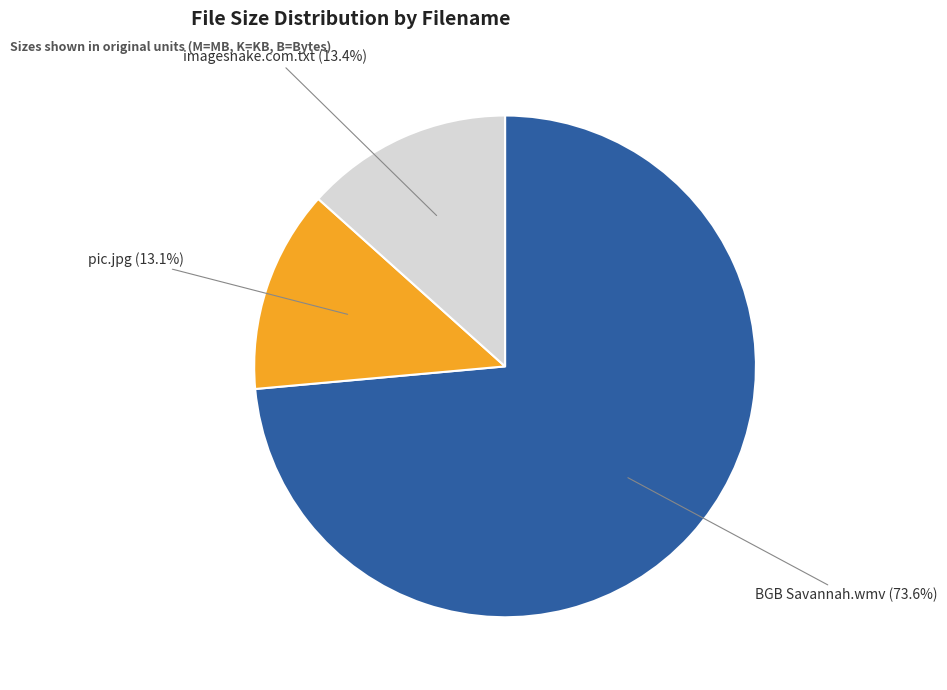

Between BGB Savannah.wmv (73.6%) and pic.jpg (13.1%), which is larger?

BGB Savannah.wmv (73.6%)